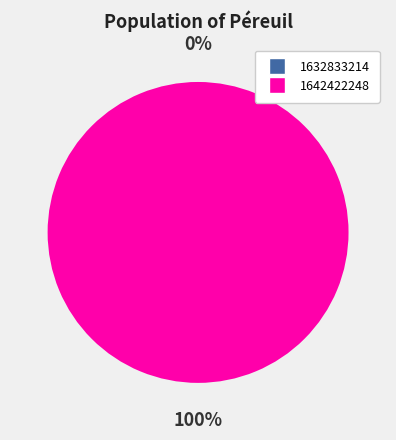

The 1642422248 slice represents 89% of the pie. True or false?

False